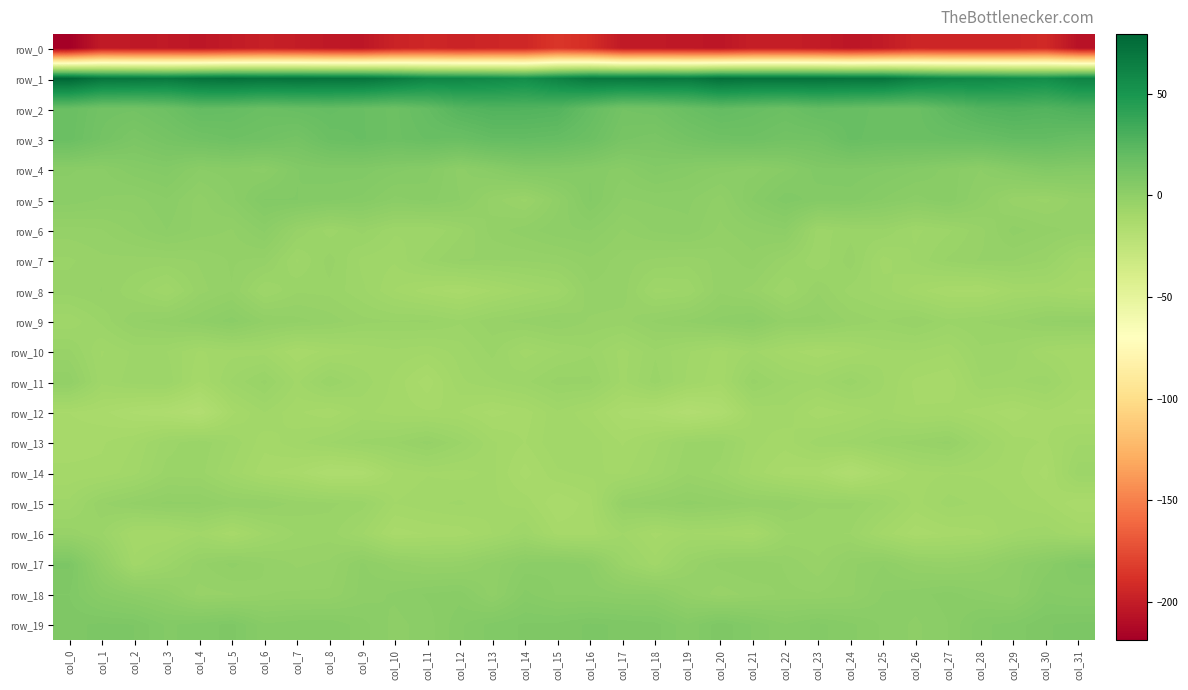

What is the highest value of the row_8 series?

-2.2